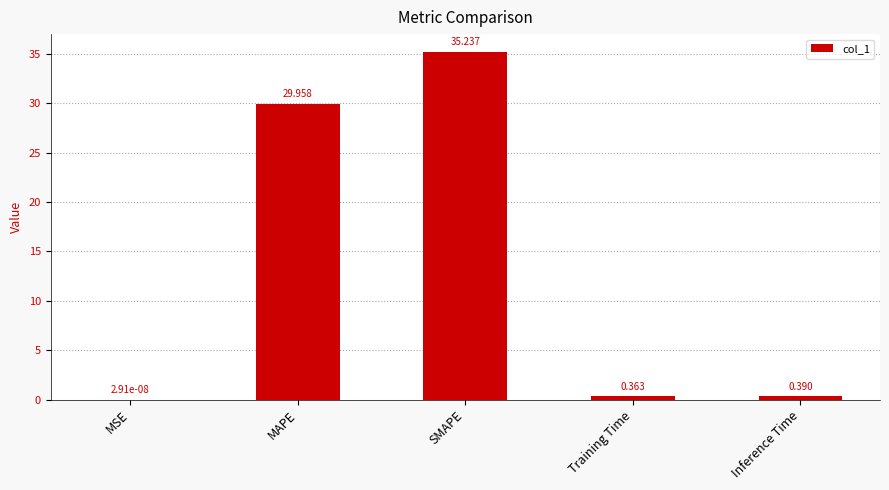

Between Inference Time and SMAPE, which is larger?

SMAPE